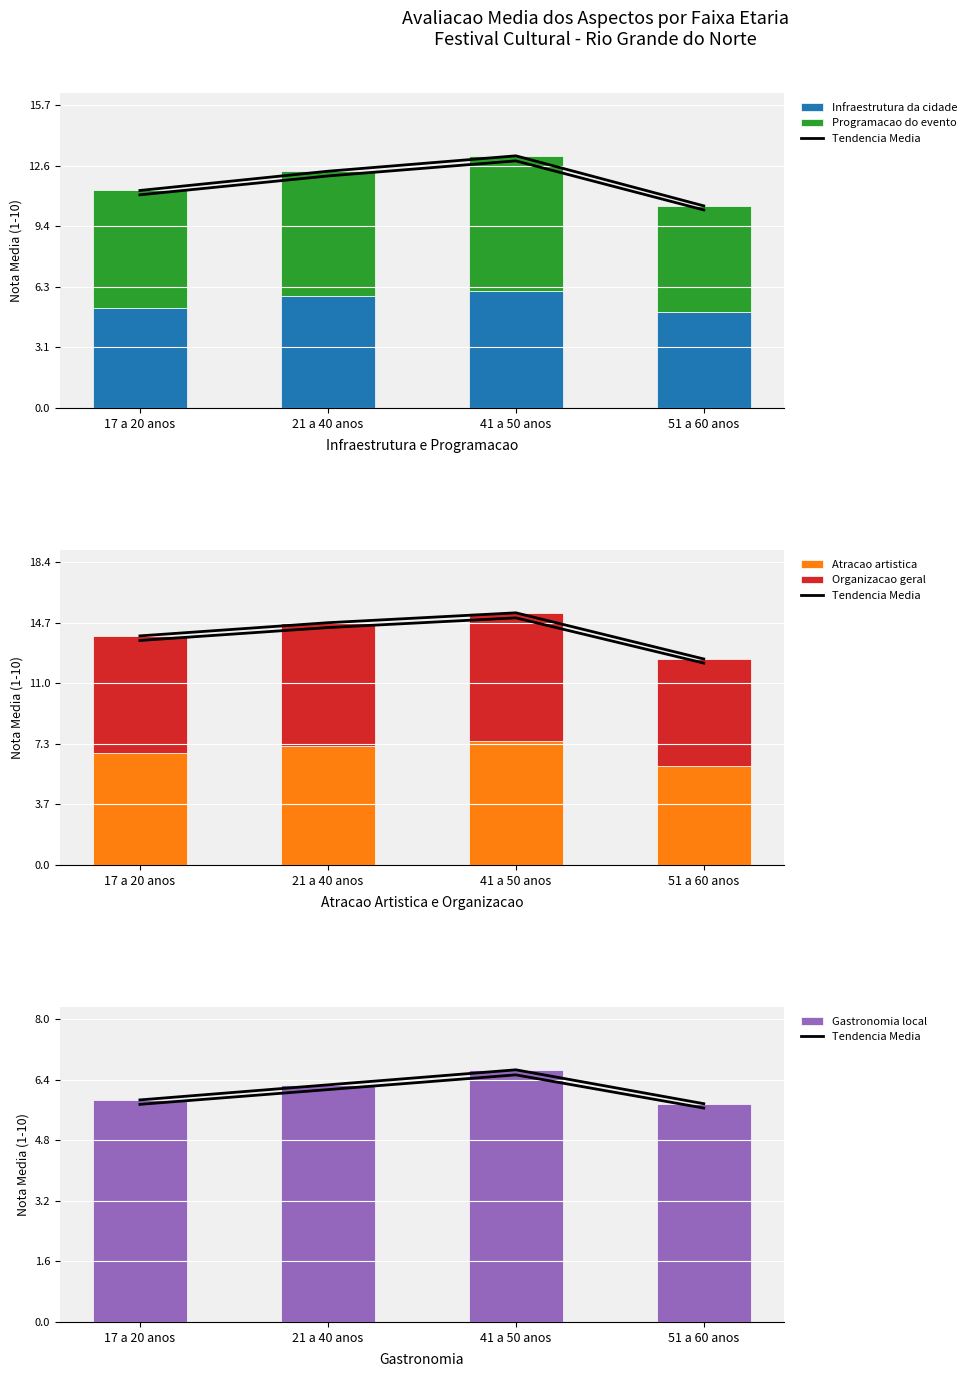

Where does the Atracao artistica series first go above 7?

21 a 40 anos